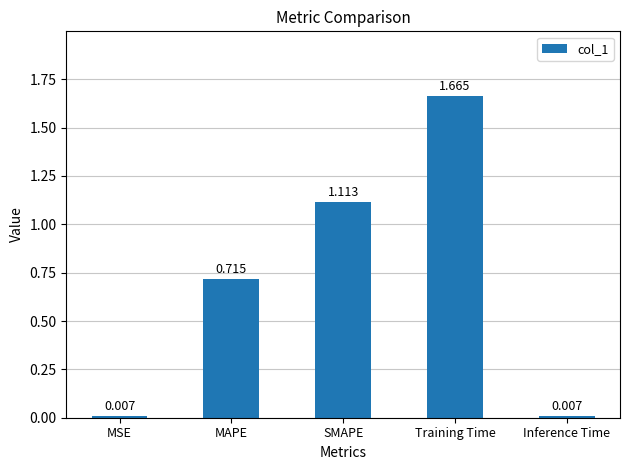

At which category does the chart reach its peak across all series?

Training Time